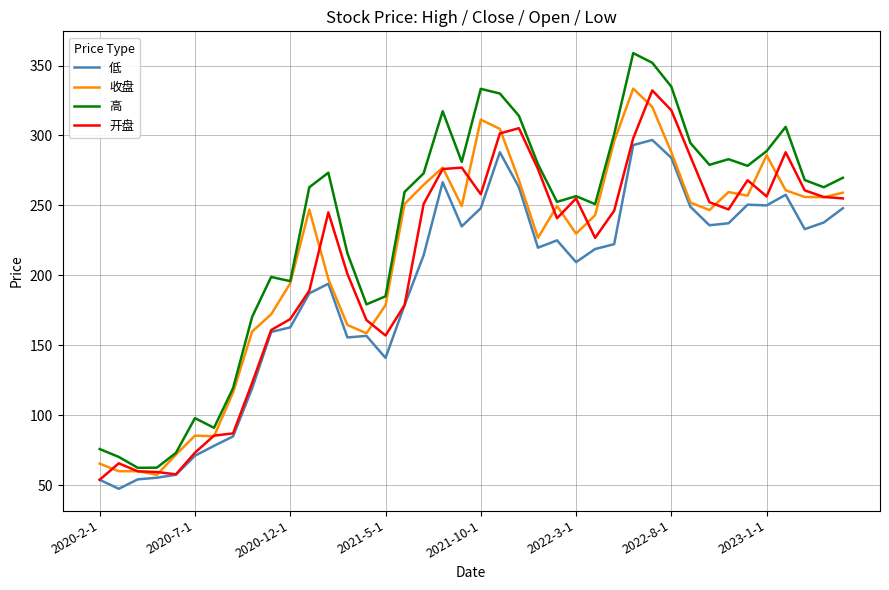

What is the greatest value displayed?

358.9